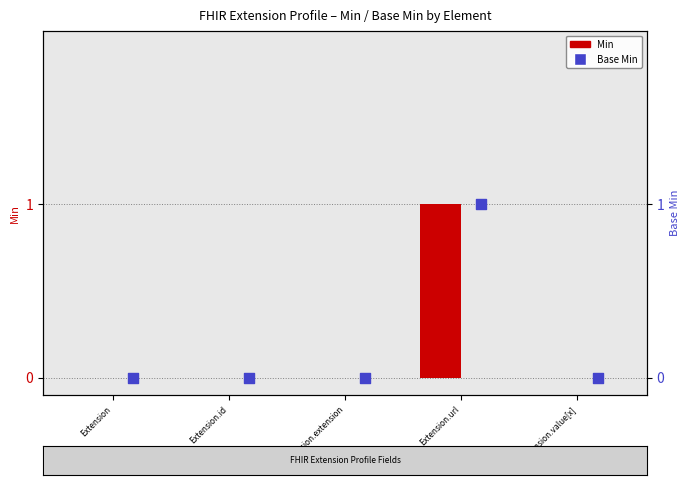

At which category is the sum across all series the highest?

Extension.url